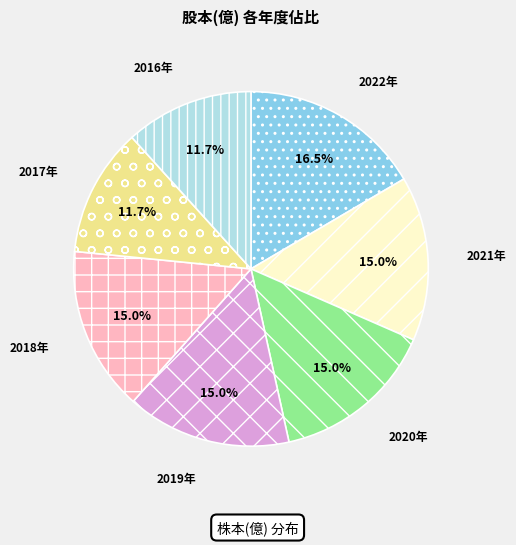

Does any single category account for the majority?

No